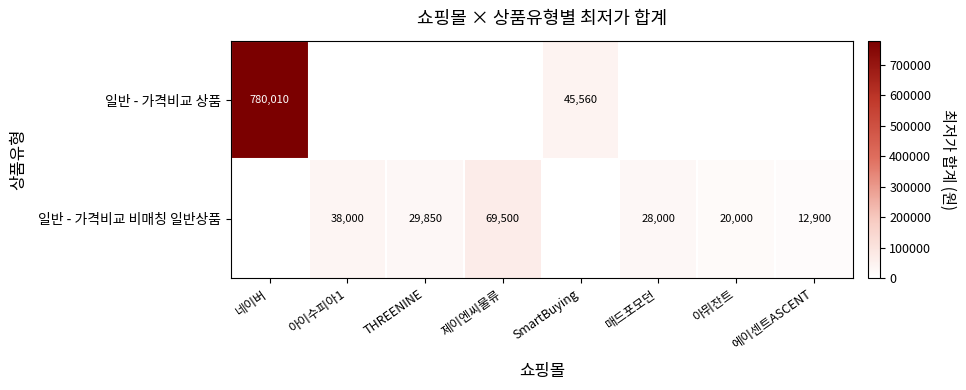

Is the value of 일반 - 가격비교 상품 at 네이버 greater than the value of 일반 - 가격비교 비매칭 일반상품 at 에이센트ASCENT?

Yes